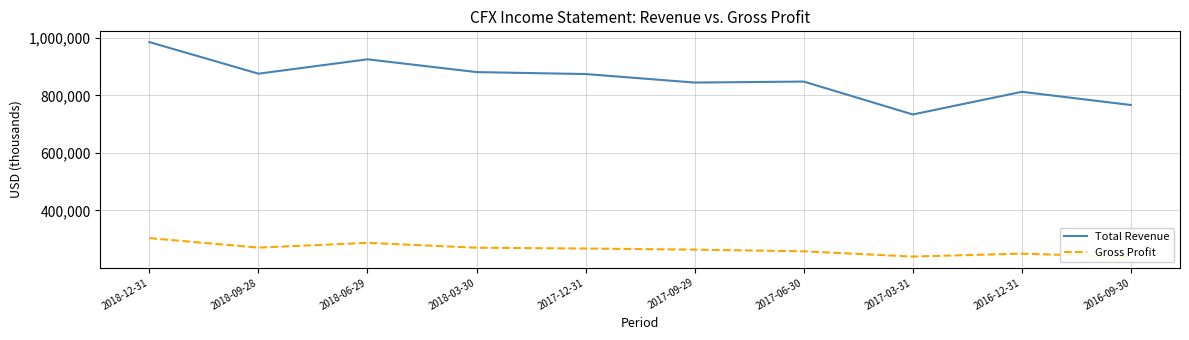

List the series in order of their peak value, lowest first.

Gross Profit, Total Revenue